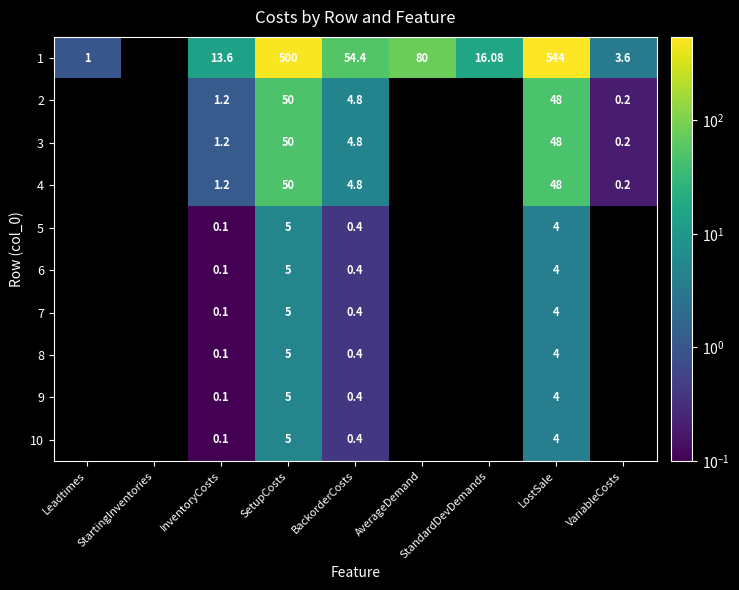

Which series has the widest spread of values?

1